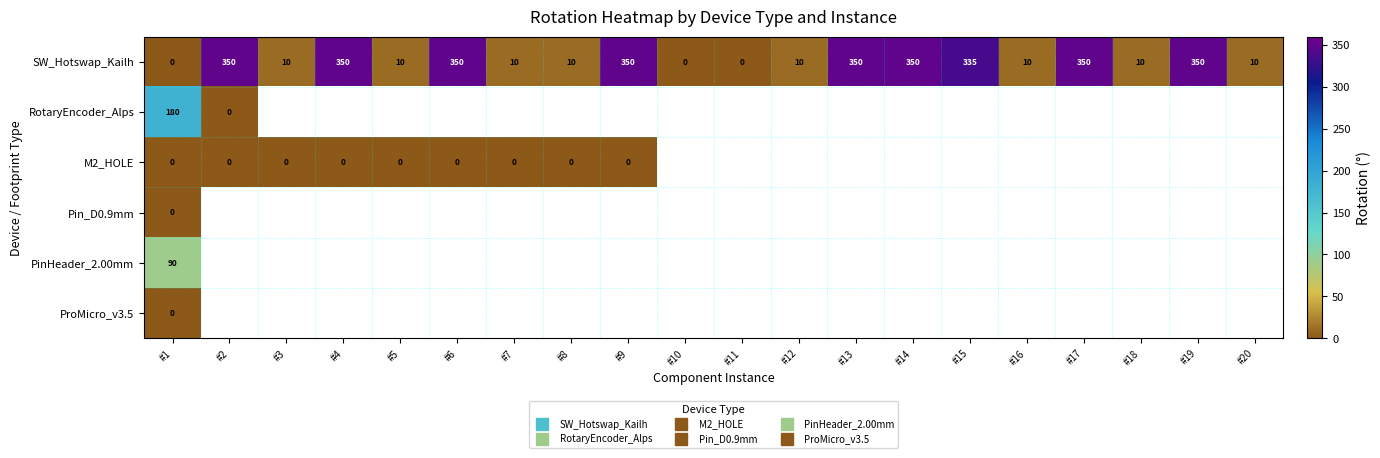

List the series in order of their peak value, highest first.

SW_Hotswap_Kailh, RotaryEncoder_Alps, PinHeader_2.00mm, M2_HOLE, Pin_D0.9mm, ProMicro_v3.5